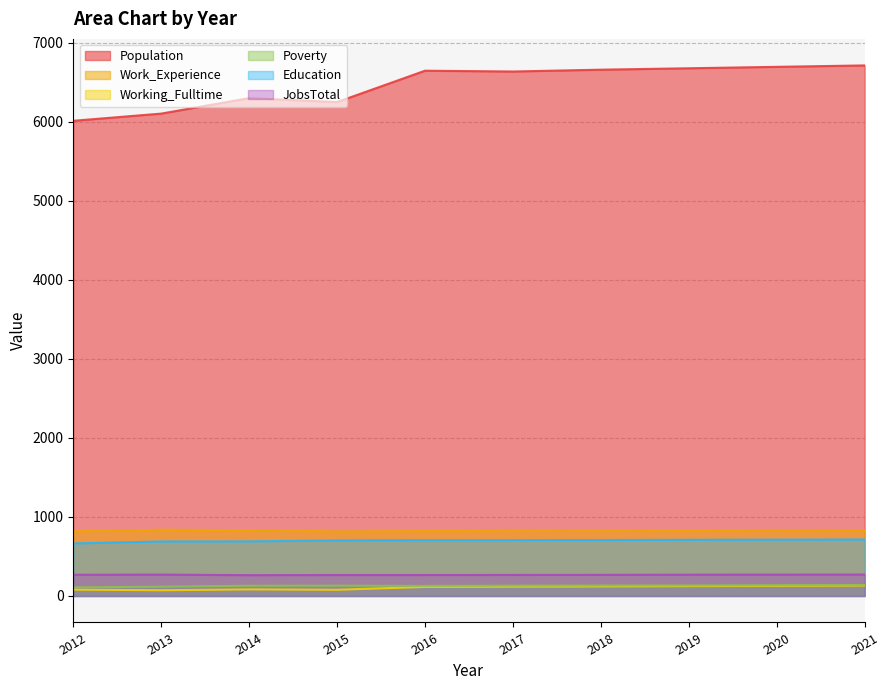

What is the highest value of the Population series?

6716